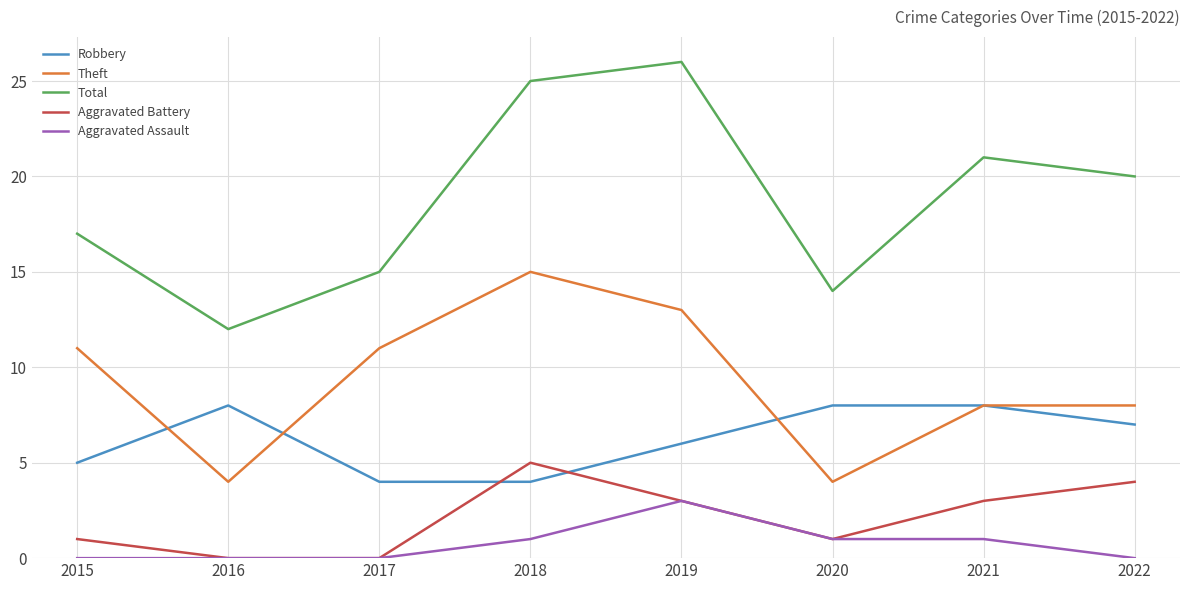

What are all the series names shown in the legend?

Robbery, Theft, Total, Aggravated Battery, Aggravated Assault